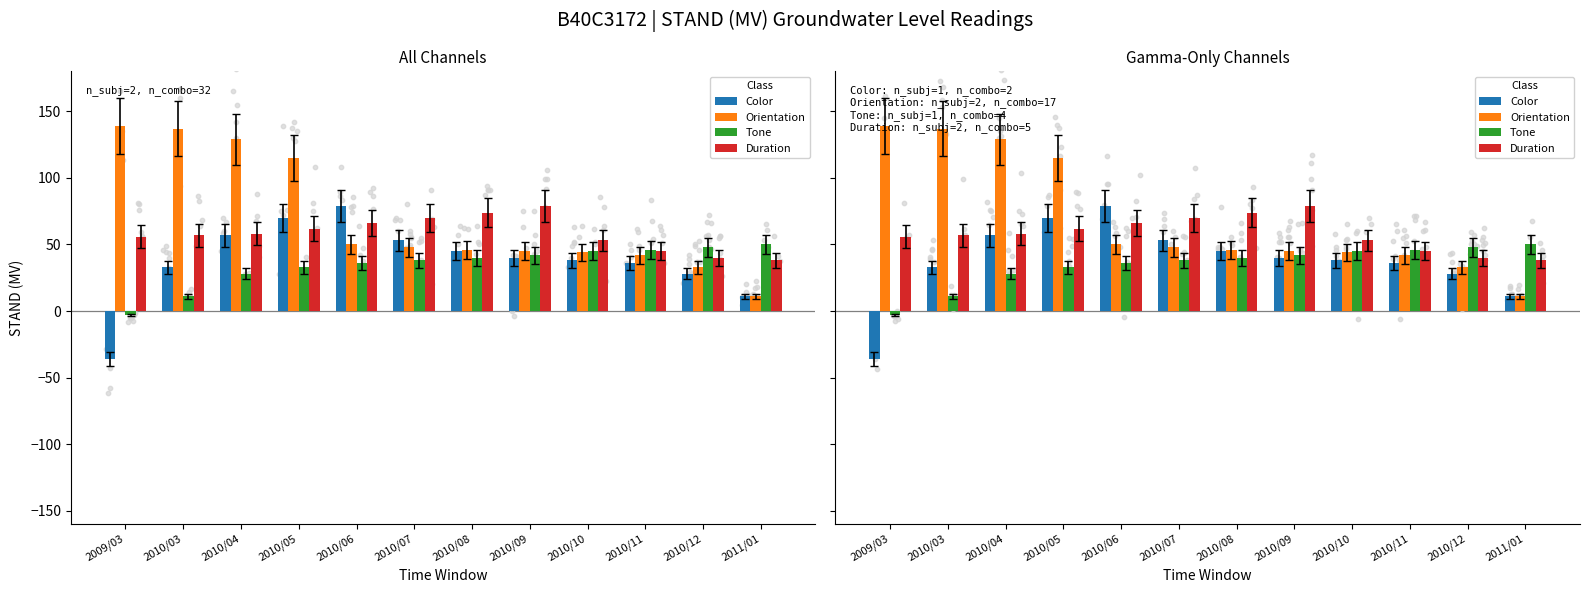

Which series has the largest total across all categories?

Orientation